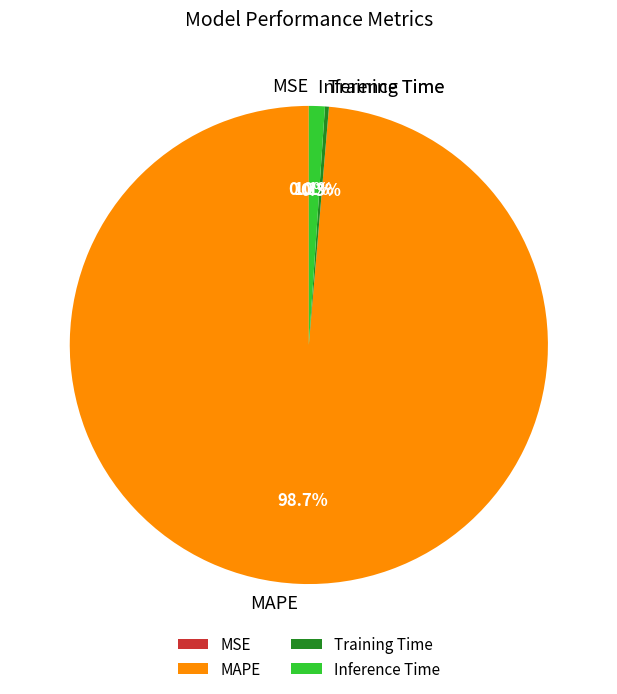

What percentage is NOT represented by Inference Time?

98.9%